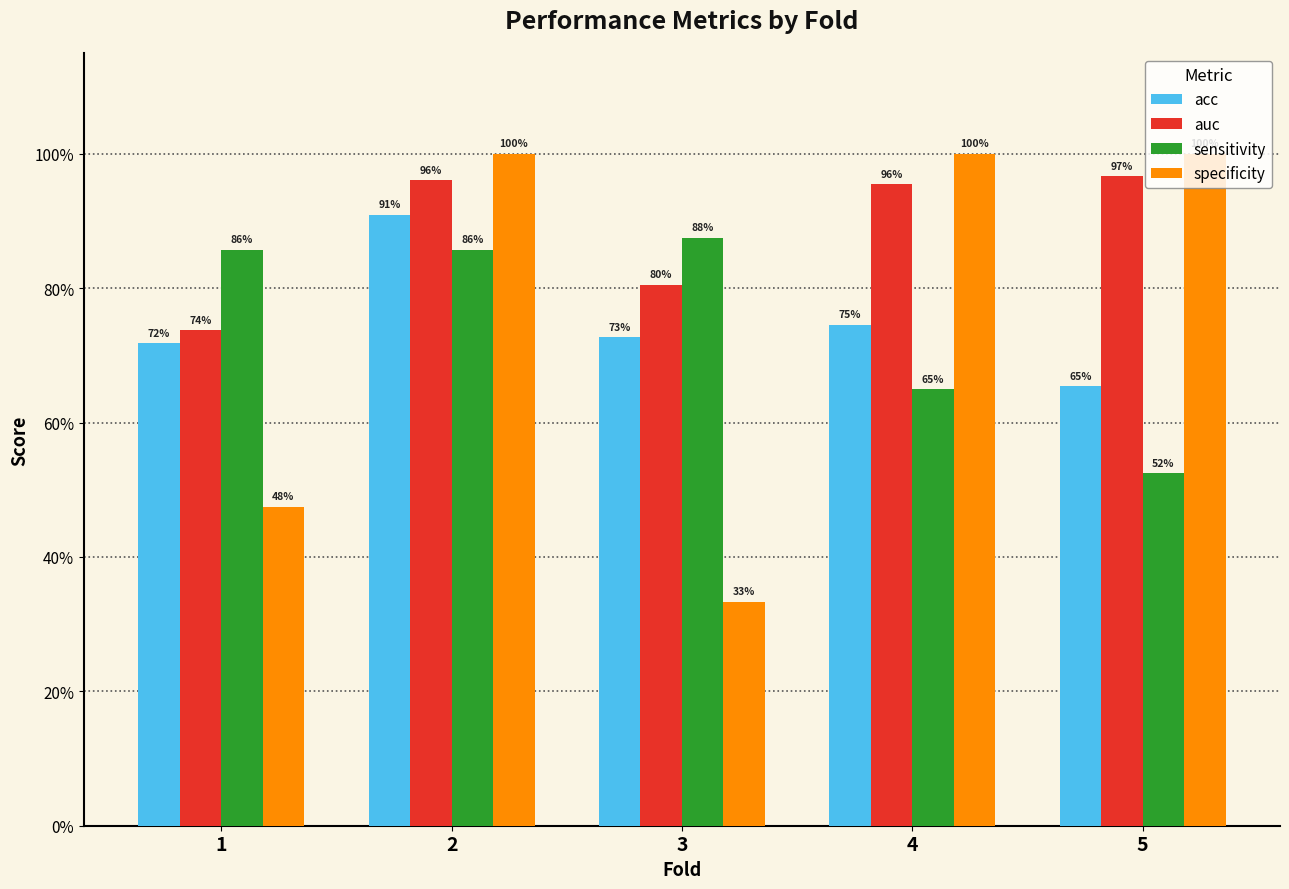

At which category is the sum across all series the highest?

2